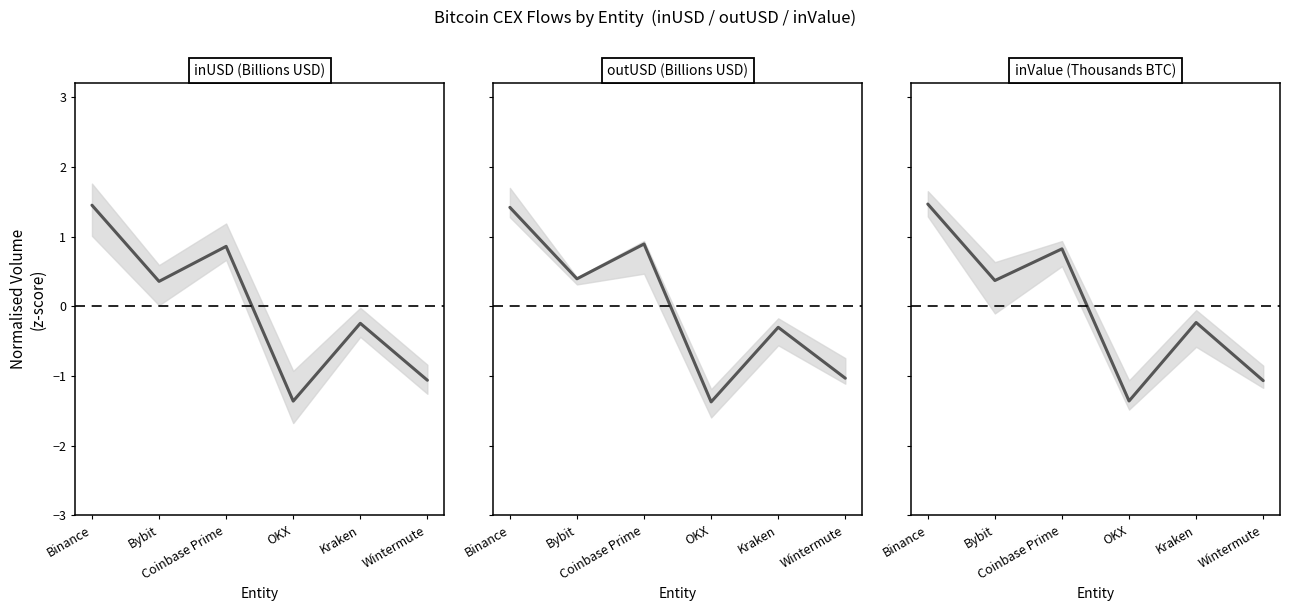

What is the label of the 3rd point from the right?

OKX